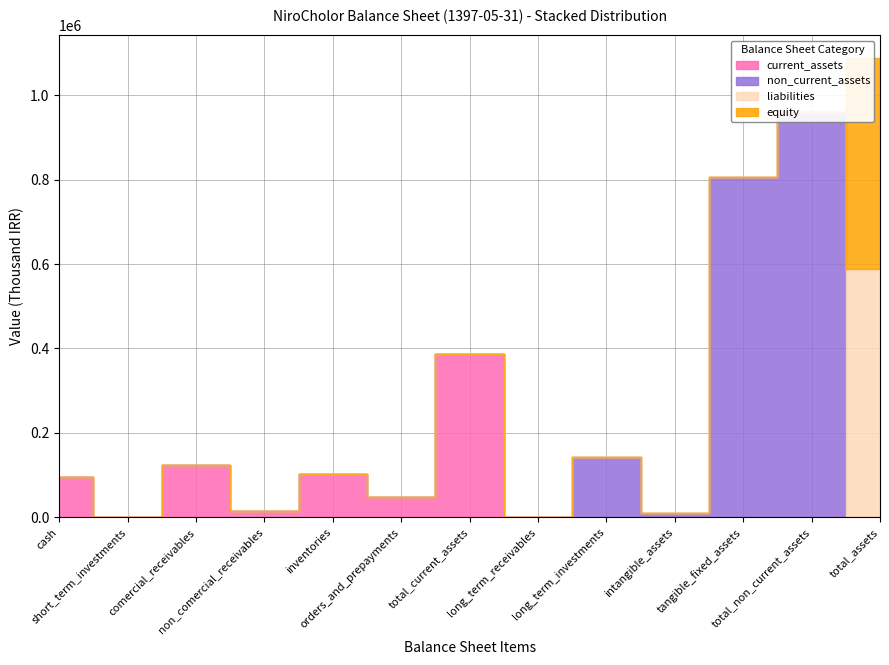

Count the number of categories in the chart.

13